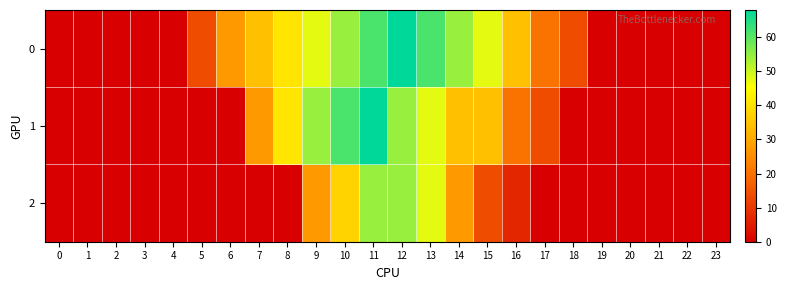

How many categories are shown in the chart?

24